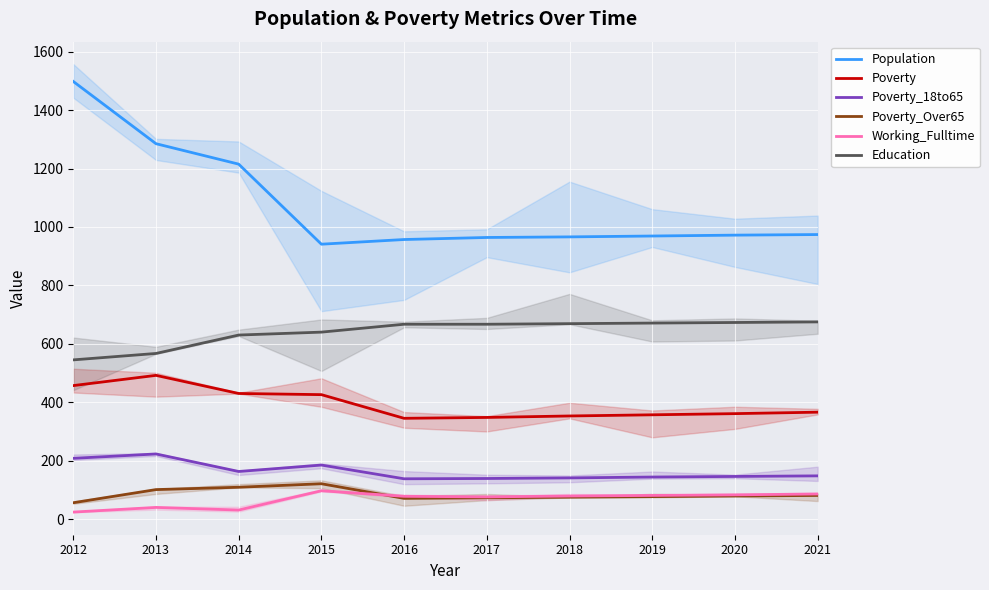

List the labels in order of Population value, largest first.

2012, 2013, 2014, 2021, 2020, 2019, 2018, 2017, 2016, 2015